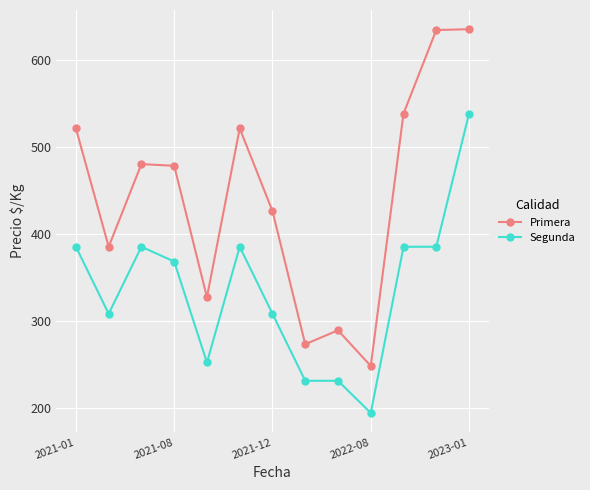

How many lines are shown in the chart?

2